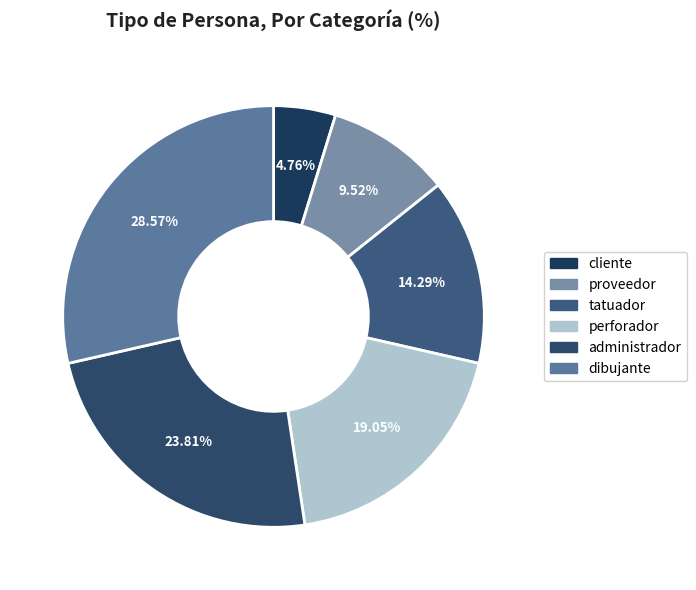

Which category has the smallest portion of the pie?

cliente